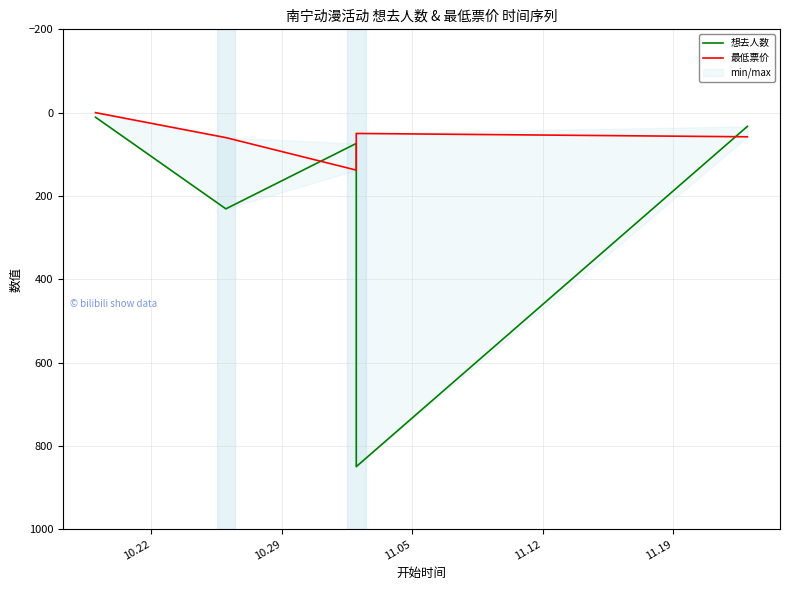

At 11.12, list the series in order from largest to smallest.

想去人数, 最低票价